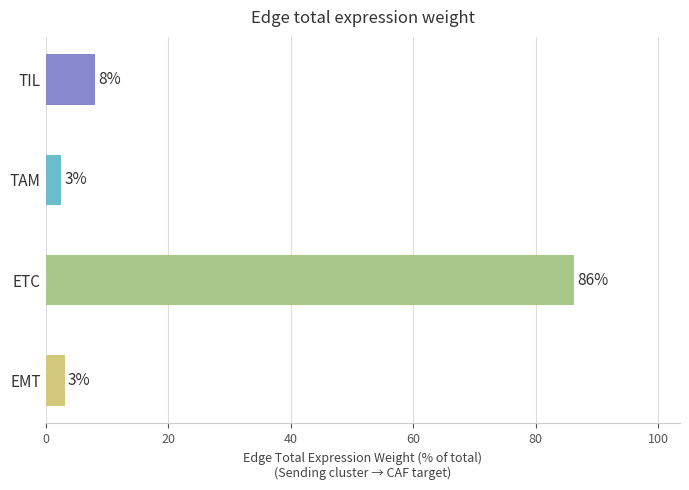

How many bars are there in total?

4